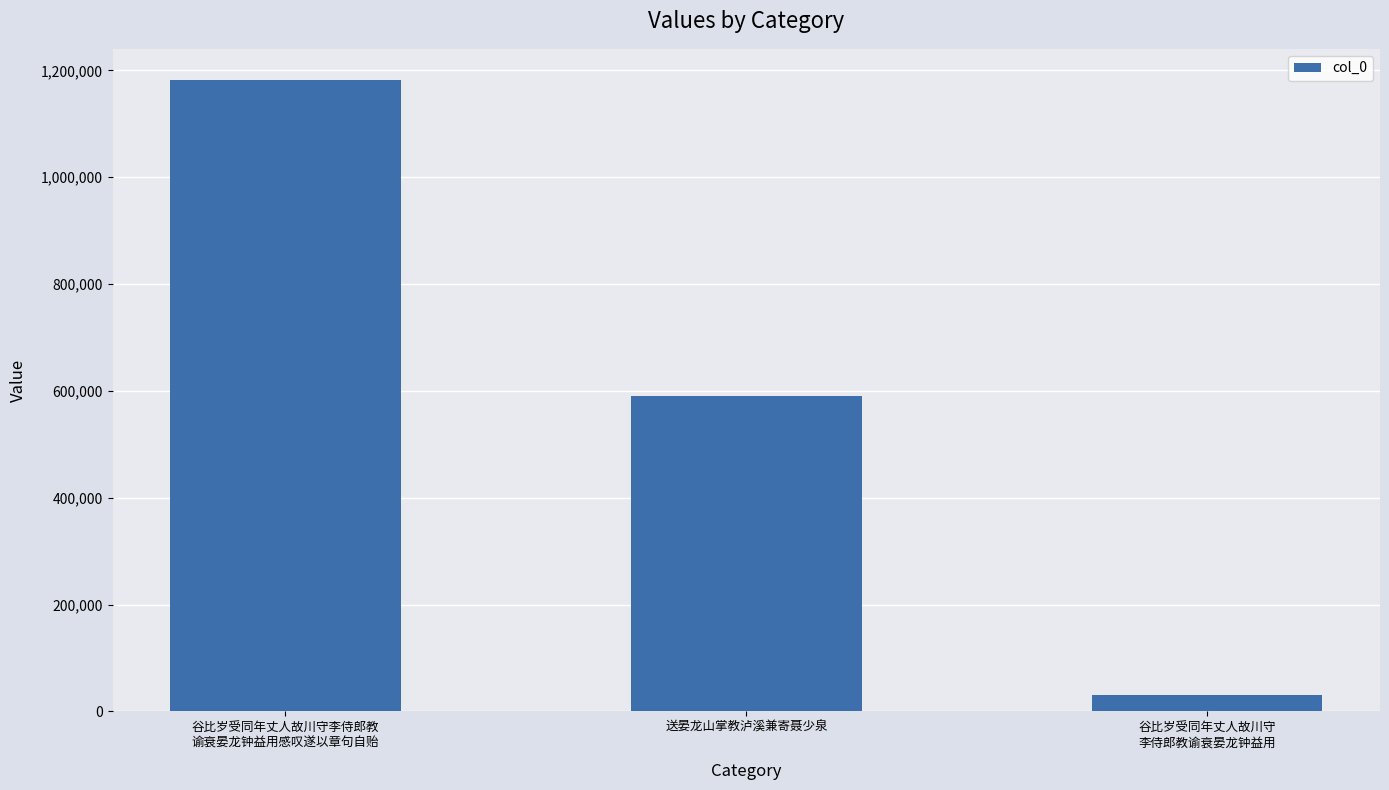

Which has a higher value, 谷比岁受同年丈人故川守
李侍郎教谕衰晏龙钟益用 or 送晏龙山掌教泸溪兼寄聂少泉?

送晏龙山掌教泸溪兼寄聂少泉